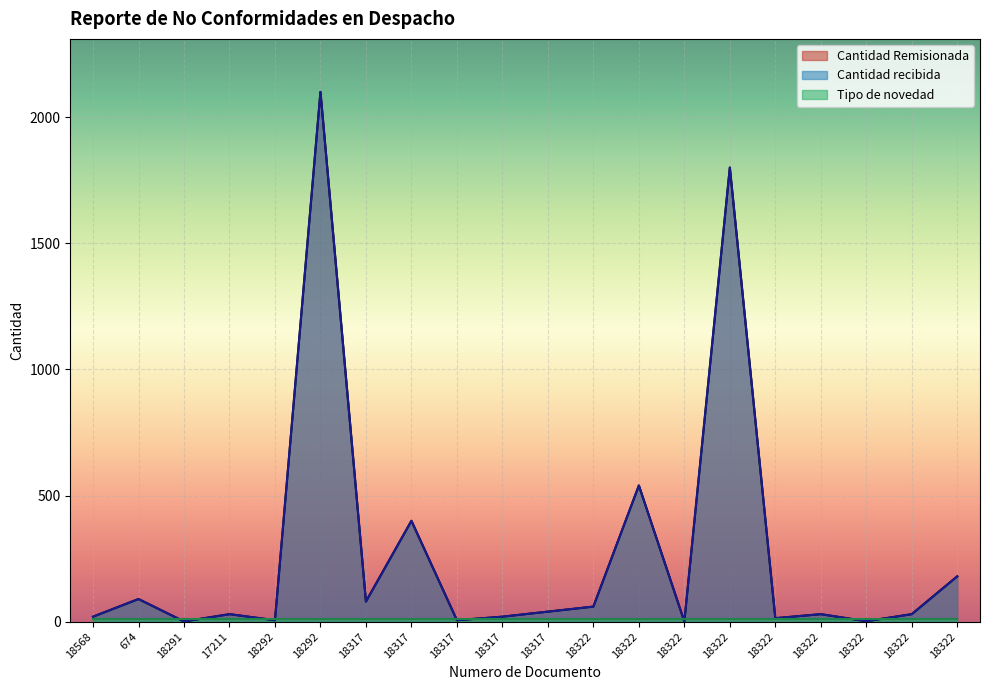

The Cantidad Remisionada series shows 8 at 18317. True or false?

False